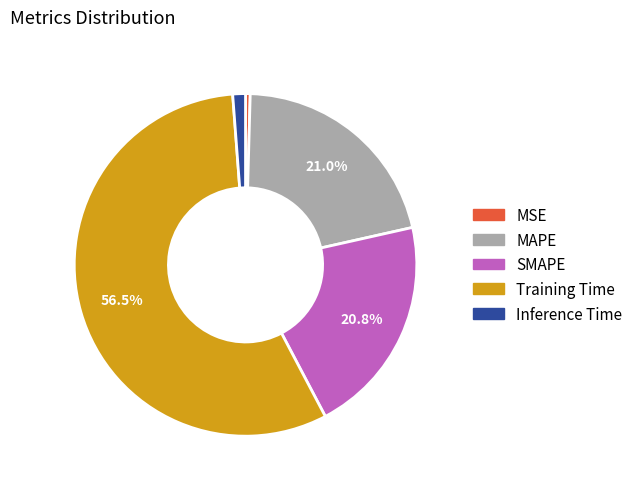

Which slice is the smallest?

MSE